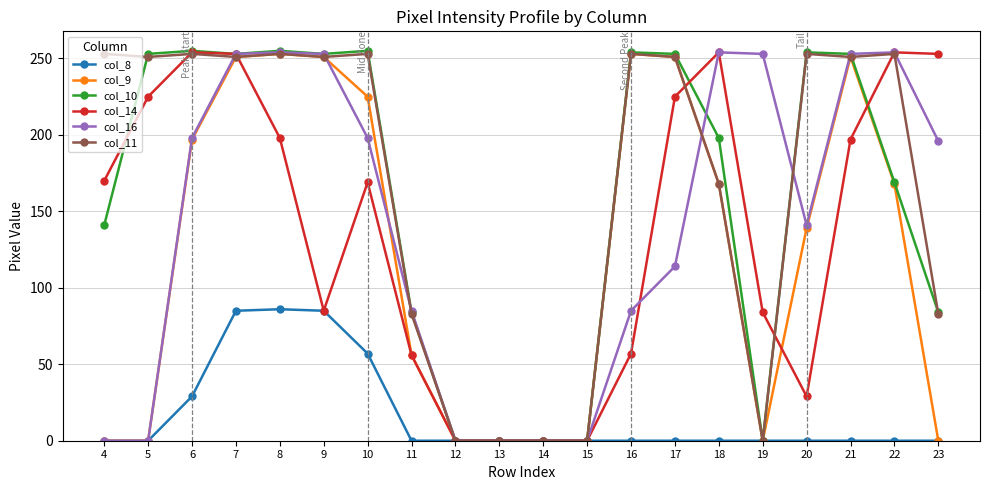

True or false: col_10 has more than 0 points higher than both neighbors.

True